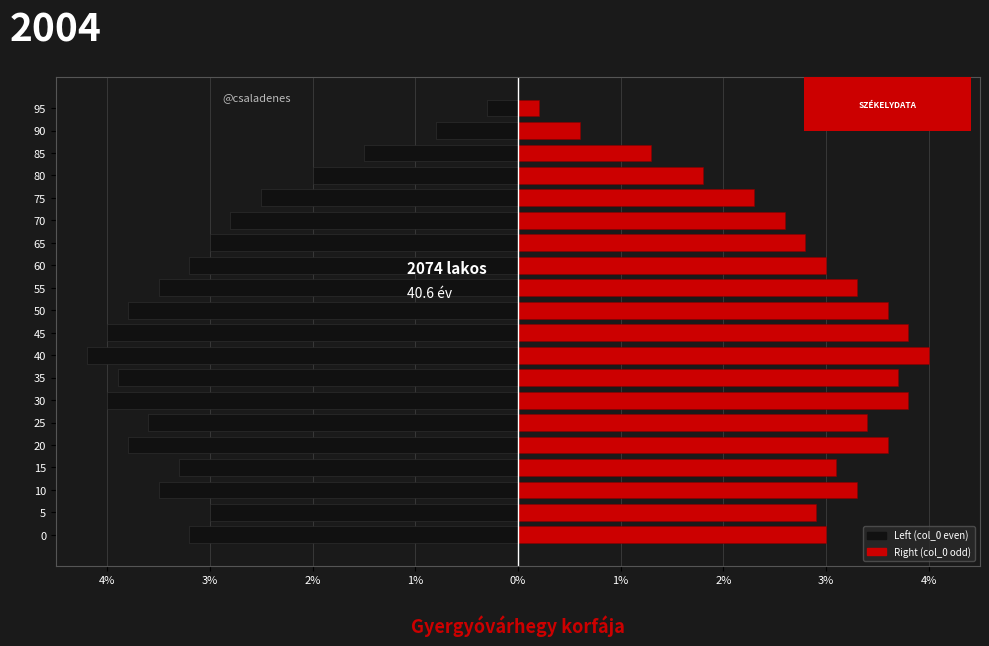

What is the average value of the Left (col_0 even) series?

-3.0